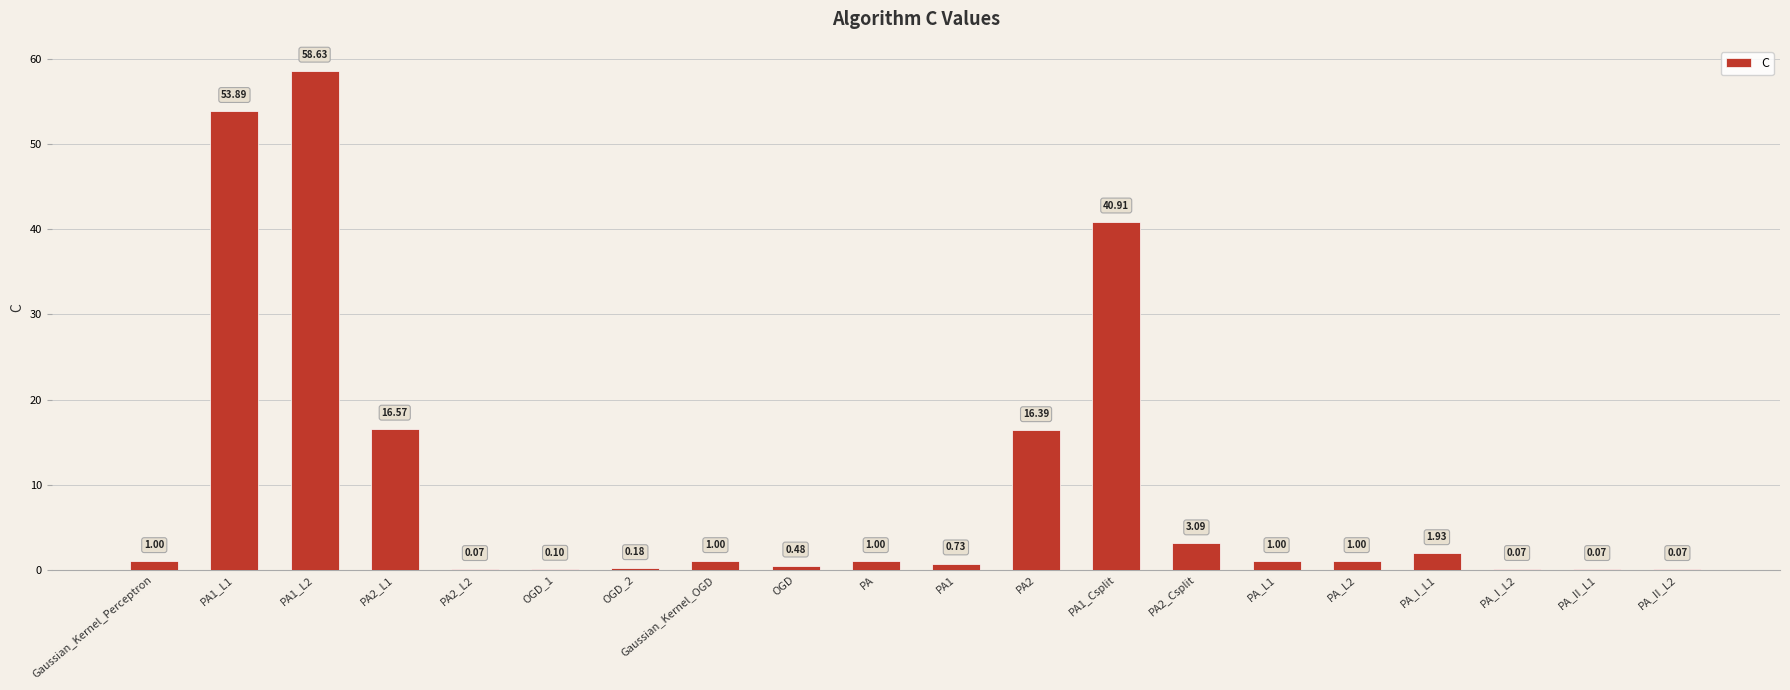

What is the change in value from PA_L2 to PA_II_L2?

-0.9